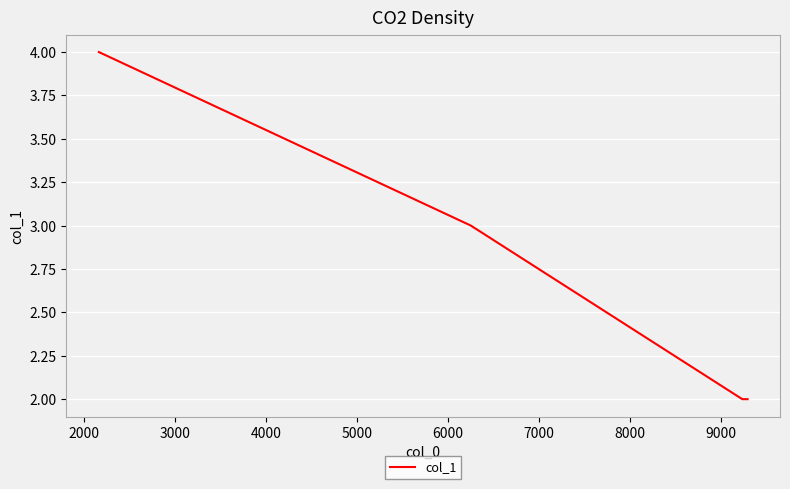

Count the values in the range 2 to 4.

4